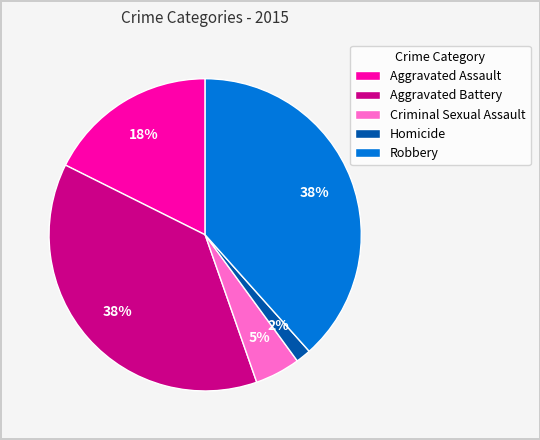

Which slice is the smallest?

Homicide